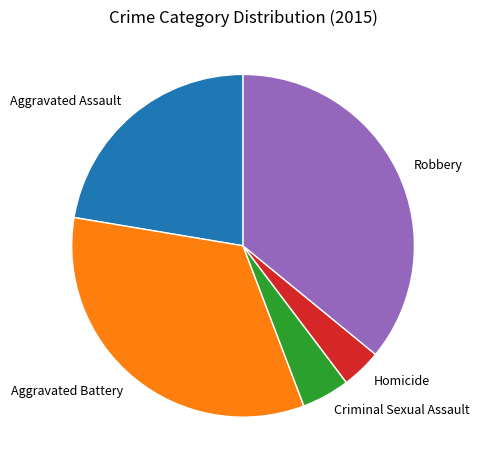

True or false: Criminal Sexual Assault accounts for 5% of the total.

True